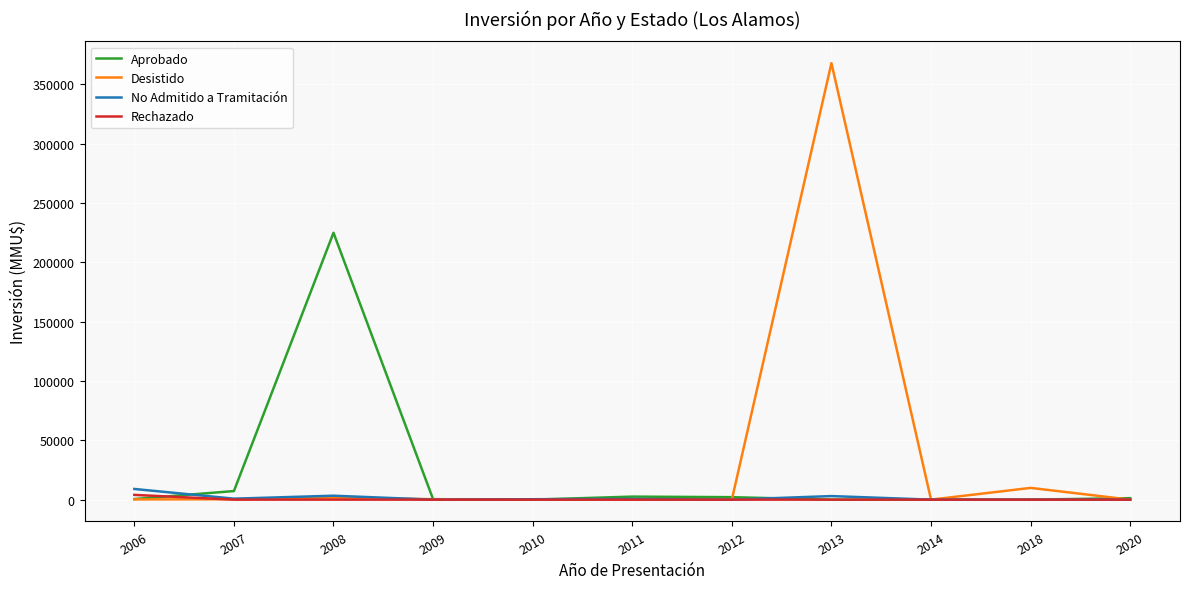

At which category does the chart reach its peak across all series?

2013